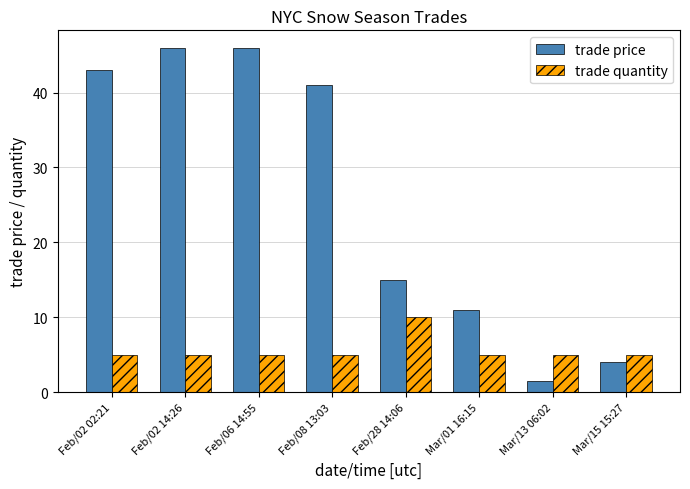

Which series has the widest spread of values?

trade price